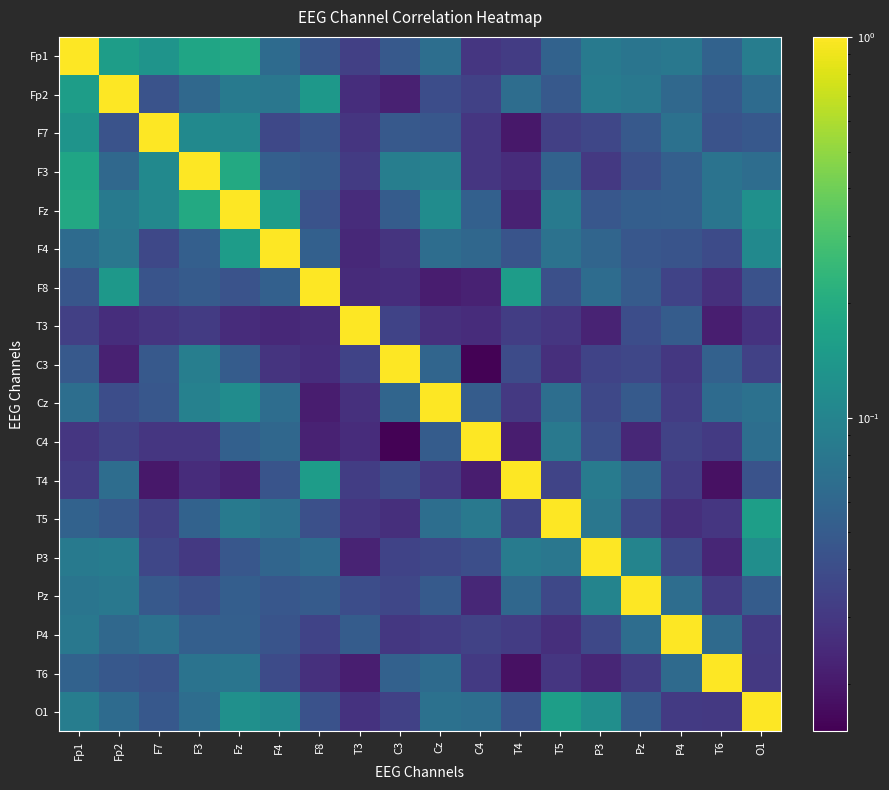

Reading left to right, extract all data points from this chart.

Fp1: Fp1=1.0	Fp2=0.2	F7=0.1	F3=0.2	Fz=0.2	F4=0.1	F8=0.0	T3=0.0	C3=0.0	Cz=0.1	C4=0.0	T4=0.0	T5=0.1	P3=0.1	Pz=0.1	P4=0.1	T6=0.1	O1=0.1
Fp2: Fp1=0.2	Fp2=1.0	F7=0.0	F3=0.1	Fz=0.1	F4=0.1	F8=0.1	T3=0.0	C3=0.0	Cz=0.0	C4=0.0	T4=0.1	T5=0.0	P3=0.1	Pz=0.1	P4=0.1	T6=0.0	O1=0.1
F7: Fp1=0.1	Fp2=0.0	F7=1.0	F3=0.1	Fz=0.1	F4=0.0	F8=0.0	T3=0.0	C3=0.0	Cz=0.0	C4=0.0	T4=0.0	T5=0.0	P3=0.0	Pz=0.0	P4=0.1	T6=0.0	O1=0.0
F3: Fp1=0.2	Fp2=0.1	F7=0.1	F3=1.0	Fz=0.2	F4=0.1	F8=0.0	T3=0.0	C3=0.1	Cz=0.1	C4=0.0	T4=0.0	T5=0.1	P3=0.0	Pz=0.0	P4=0.1	T6=0.1	O1=0.1
Fz: Fp1=0.2	Fp2=0.1	F7=0.1	F3=0.2	Fz=1.0	F4=0.2	F8=0.0	T3=0.0	C3=0.1	Cz=0.1	C4=0.1	T4=0.0	T5=0.1	P3=0.0	Pz=0.1	P4=0.1	T6=0.1	O1=0.1
F4: Fp1=0.1	Fp2=0.1	F7=0.0	F3=0.1	Fz=0.2	F4=1.0	F8=0.1	T3=0.0	C3=0.0	Cz=0.1	C4=0.1	T4=0.0	T5=0.1	P3=0.1	Pz=0.0	P4=0.0	T6=0.0	O1=0.1
F8: Fp1=0.0	Fp2=0.1	F7=0.0	F3=0.0	Fz=0.0	F4=0.1	F8=1.0	T3=0.0	C3=0.0	Cz=0.0	C4=0.0	T4=0.2	T5=0.0	P3=0.1	Pz=0.1	P4=0.0	T6=0.0	O1=0.0
T3: Fp1=0.0	Fp2=0.0	F7=0.0	F3=0.0	Fz=0.0	F4=0.0	F8=0.0	T3=1.0	C3=0.0	Cz=0.0	C4=0.0	T4=0.0	T5=0.0	P3=0.0	Pz=0.0	P4=0.1	T6=0.0	O1=0.0
C3: Fp1=0.0	Fp2=0.0	F7=0.0	F3=0.1	Fz=0.1	F4=0.0	F8=0.0	T3=0.0	C3=1.0	Cz=0.1	C4=0.0	T4=0.0	T5=0.0	P3=0.0	Pz=0.0	P4=0.0	T6=0.1	O1=0.0
Cz: Fp1=0.1	Fp2=0.0	F7=0.0	F3=0.1	Fz=0.1	F4=0.1	F8=0.0	T3=0.0	C3=0.1	Cz=1.0	C4=0.1	T4=0.0	T5=0.1	P3=0.0	Pz=0.0	P4=0.0	T6=0.1	O1=0.1
C4: Fp1=0.0	Fp2=0.0	F7=0.0	F3=0.0	Fz=0.1	F4=0.1	F8=0.0	T3=0.0	C3=0.0	Cz=0.1	C4=1.0	T4=0.0	T5=0.1	P3=0.0	Pz=0.0	P4=0.0	T6=0.0	O1=0.1
T4: Fp1=0.0	Fp2=0.1	F7=0.0	F3=0.0	Fz=0.0	F4=0.0	F8=0.2	T3=0.0	C3=0.0	Cz=0.0	C4=0.0	T4=1.0	T5=0.0	P3=0.1	Pz=0.1	P4=0.0	T6=0.0	O1=0.0
T5: Fp1=0.1	Fp2=0.0	F7=0.0	F3=0.1	Fz=0.1	F4=0.1	F8=0.0	T3=0.0	C3=0.0	Cz=0.1	C4=0.1	T4=0.0	T5=1.0	P3=0.1	Pz=0.0	P4=0.0	T6=0.0	O1=0.2
P3: Fp1=0.1	Fp2=0.1	F7=0.0	F3=0.0	Fz=0.0	F4=0.1	F8=0.1	T3=0.0	C3=0.0	Cz=0.0	C4=0.0	T4=0.1	T5=0.1	P3=1.0	Pz=0.1	P4=0.0	T6=0.0	O1=0.1
Pz: Fp1=0.1	Fp2=0.1	F7=0.0	F3=0.0	Fz=0.1	F4=0.0	F8=0.1	T3=0.0	C3=0.0	Cz=0.0	C4=0.0	T4=0.1	T5=0.0	P3=0.1	Pz=1.0	P4=0.1	T6=0.0	O1=0.1
P4: Fp1=0.1	Fp2=0.1	F7=0.1	F3=0.1	Fz=0.1	F4=0.0	F8=0.0	T3=0.1	C3=0.0	Cz=0.0	C4=0.0	T4=0.0	T5=0.0	P3=0.0	Pz=0.1	P4=1.0	T6=0.1	O1=0.0
T6: Fp1=0.1	Fp2=0.0	F7=0.0	F3=0.1	Fz=0.1	F4=0.0	F8=0.0	T3=0.0	C3=0.1	Cz=0.1	C4=0.0	T4=0.0	T5=0.0	P3=0.0	Pz=0.0	P4=0.1	T6=1.0	O1=0.0
O1: Fp1=0.1	Fp2=0.1	F7=0.0	F3=0.1	Fz=0.1	F4=0.1	F8=0.0	T3=0.0	C3=0.0	Cz=0.1	C4=0.1	T4=0.0	T5=0.2	P3=0.1	Pz=0.1	P4=0.0	T6=0.0	O1=1.0